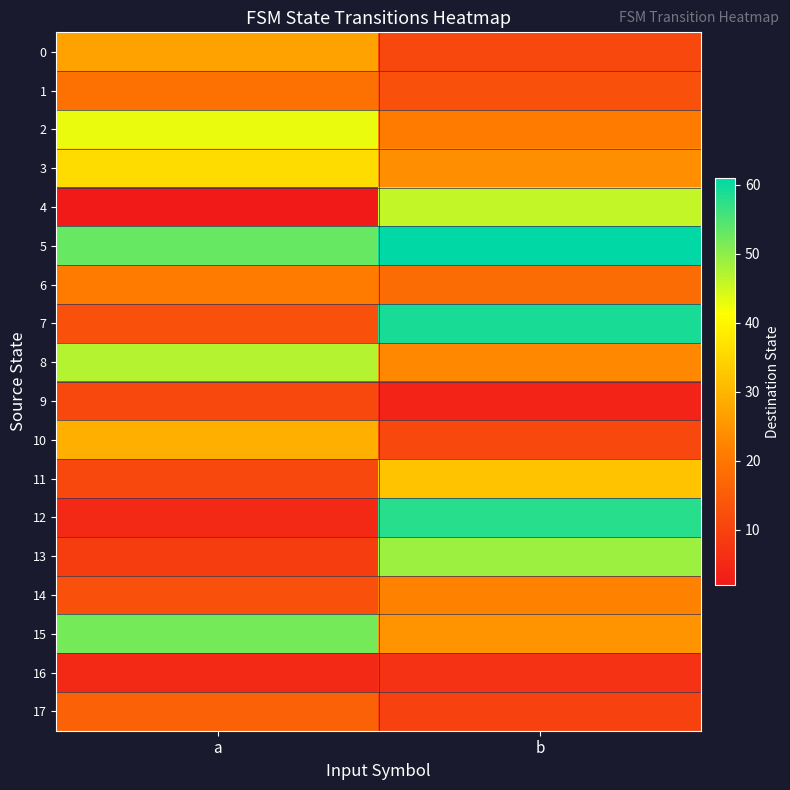

Which series has the widest spread of values?

12